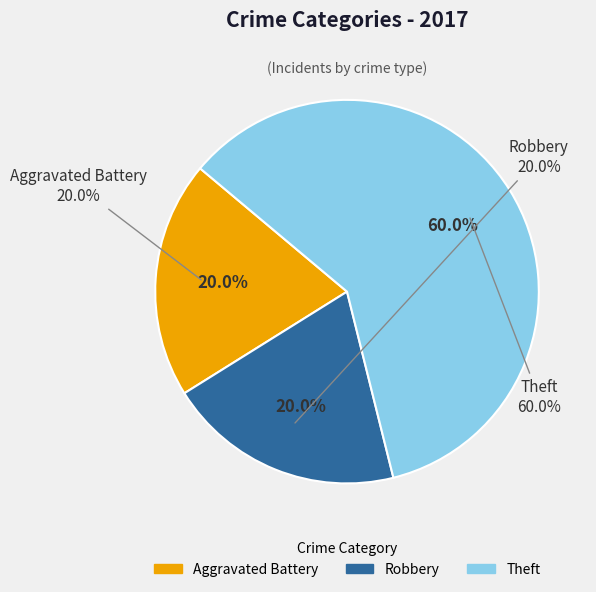

What portion of the pie excludes Aggravated Battery?

80.0%